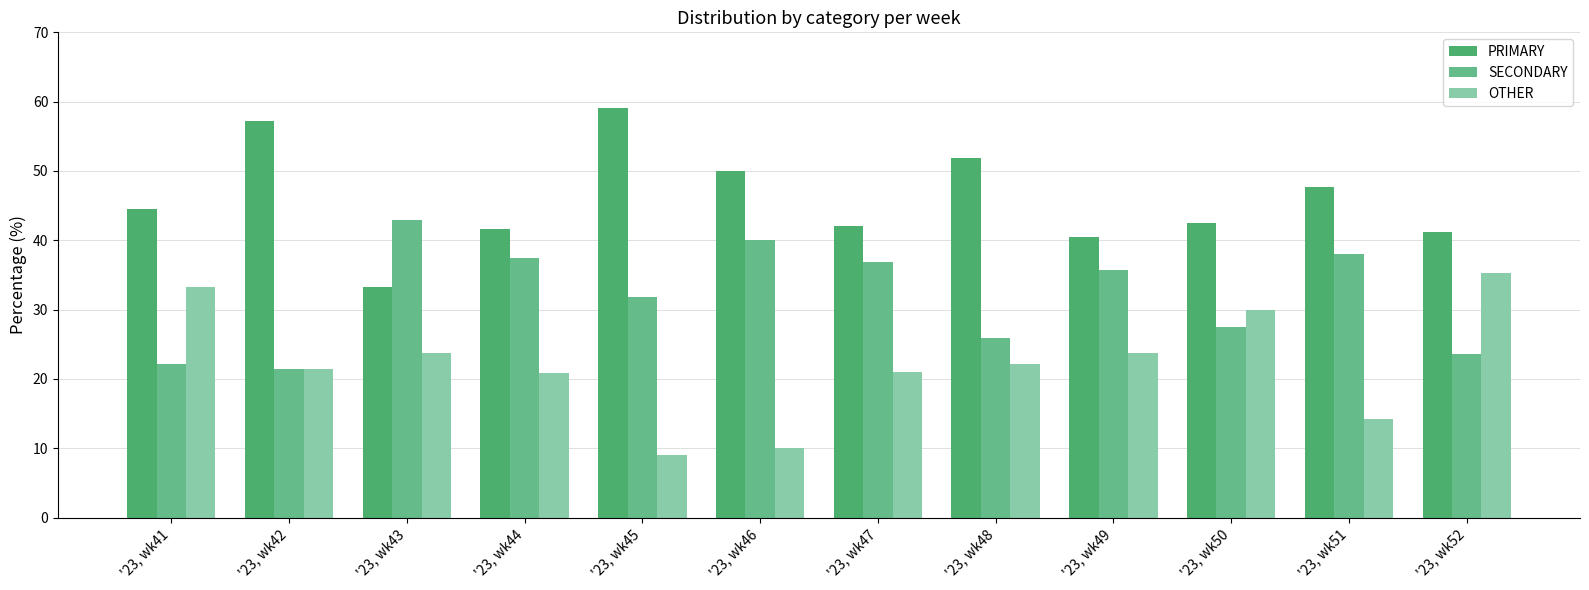

Does the chart contain stacked bars?

No